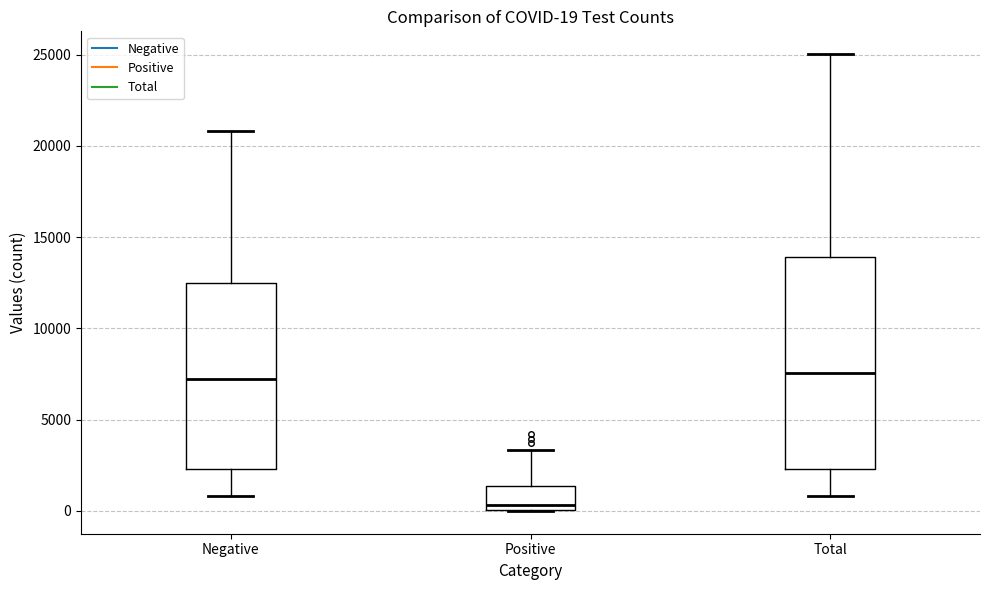

Comparing the boxes themselves (not the whiskers), which one is the tallest?

Total